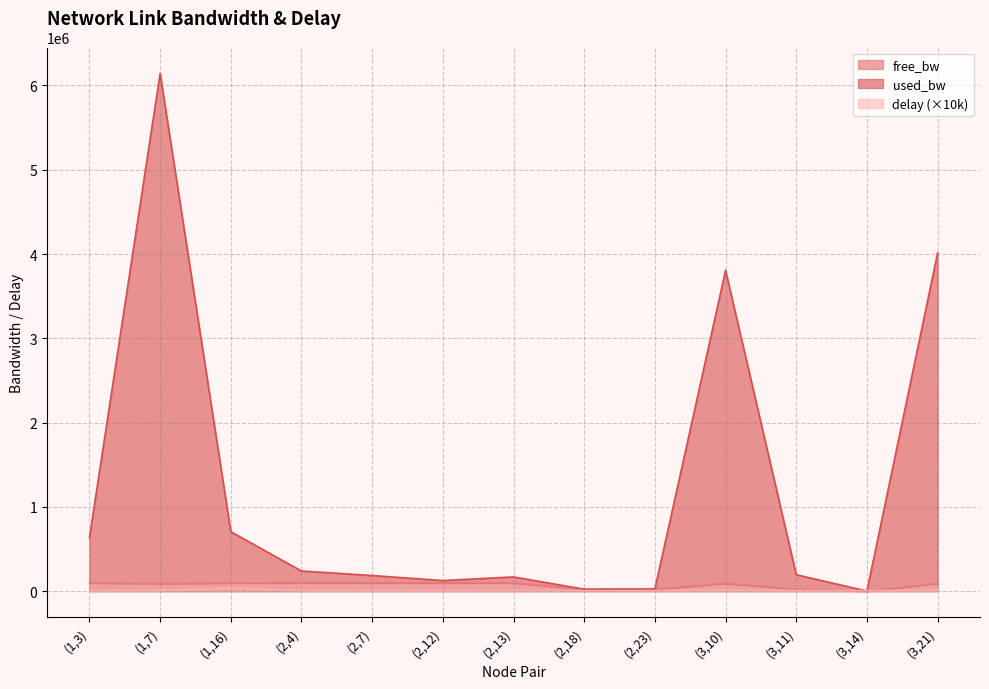

What is the sum of the used_bw values at (1,7) and (1,16)?

6849319.2